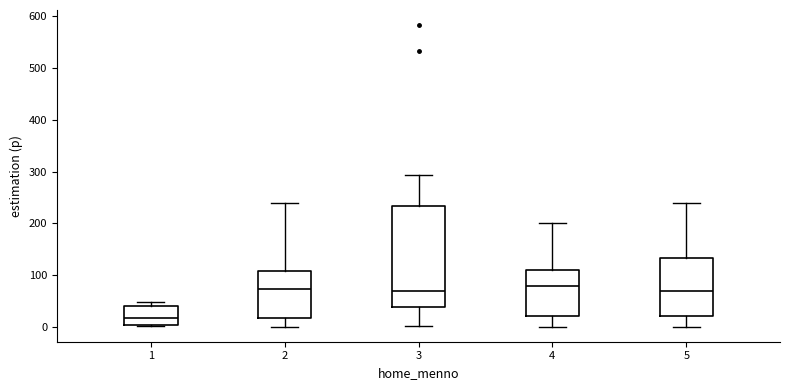

Which box has the lowest median line?

1